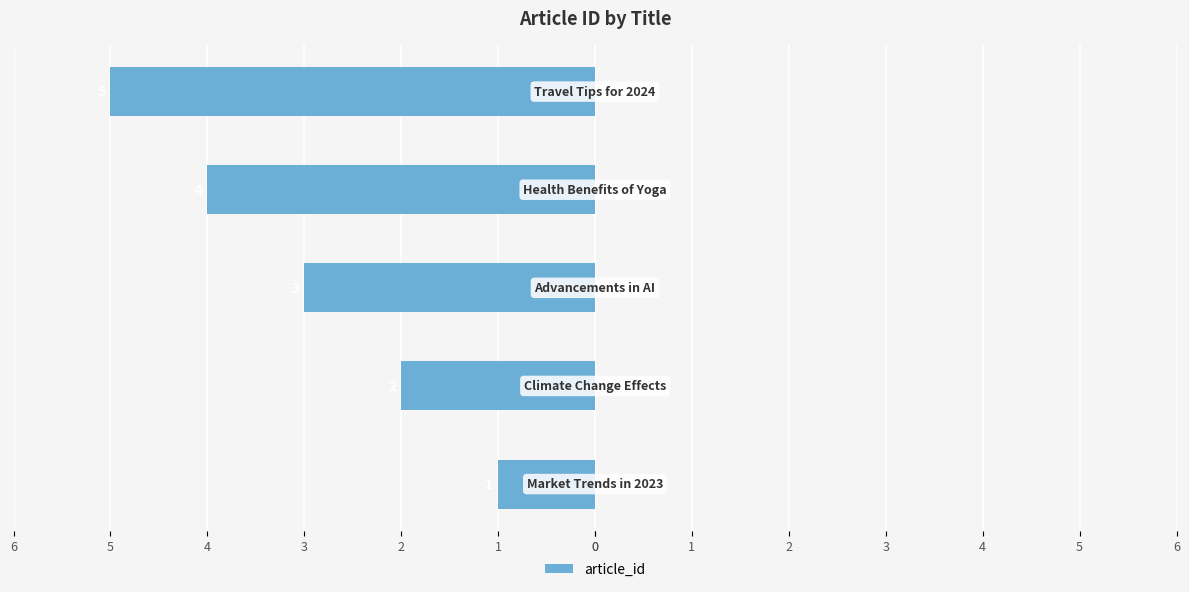

Does the chart contain any negative values?

Yes